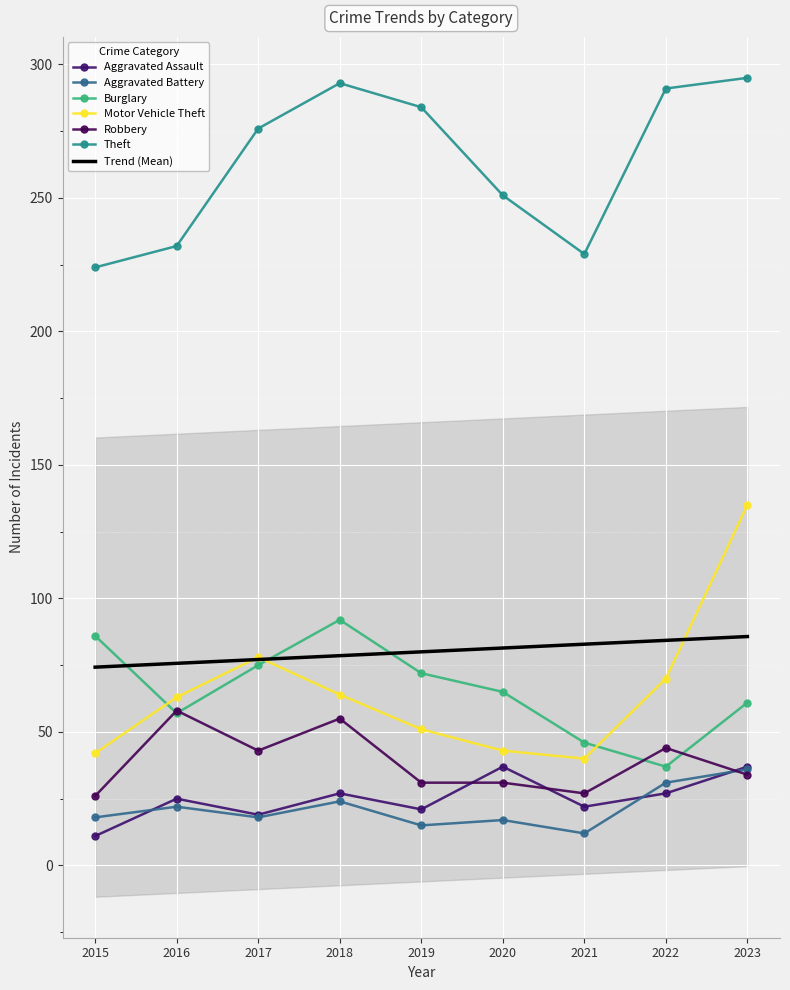

In Robbery, how many points are lower than both neighbors (excluding endpoints)?

2